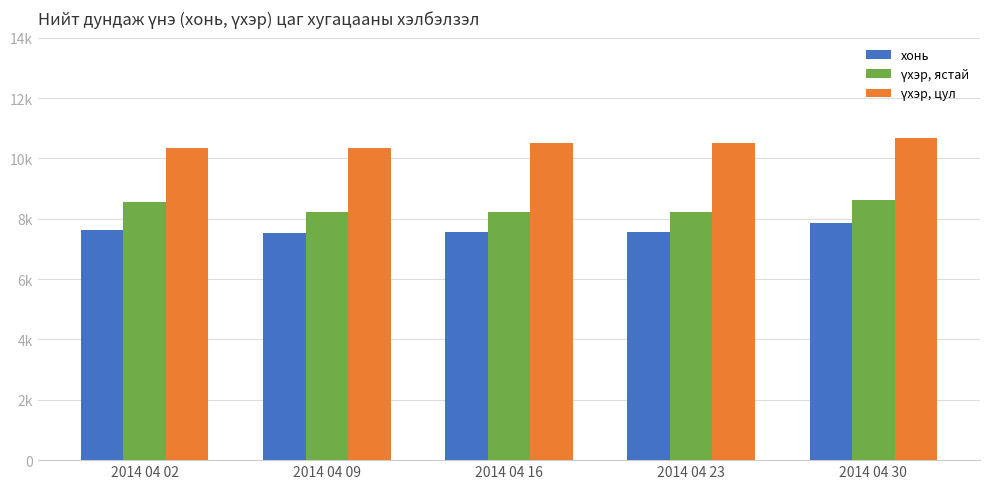

Rank the series by their maximum value, from highest to lowest.

үхэр, цул, үхэр, ястай, хонь